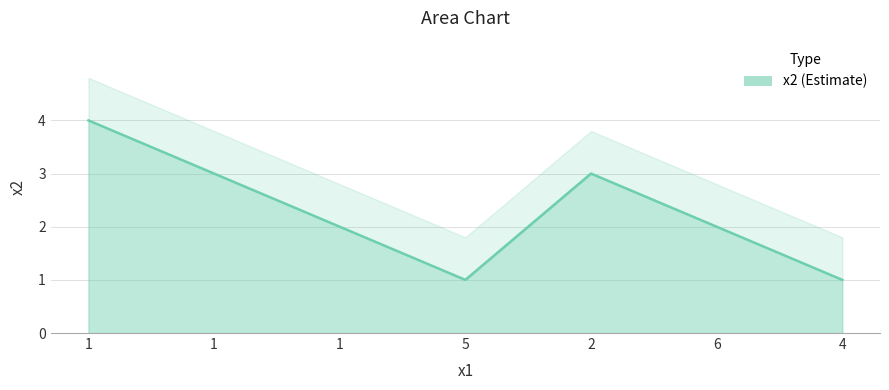

What is the sum of all values?

16